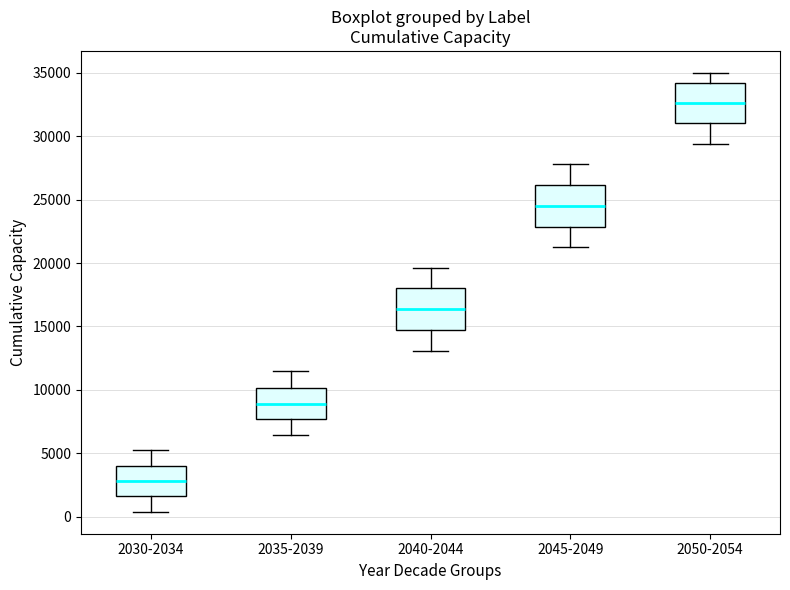

Which box has the highest median line?

2050-2054